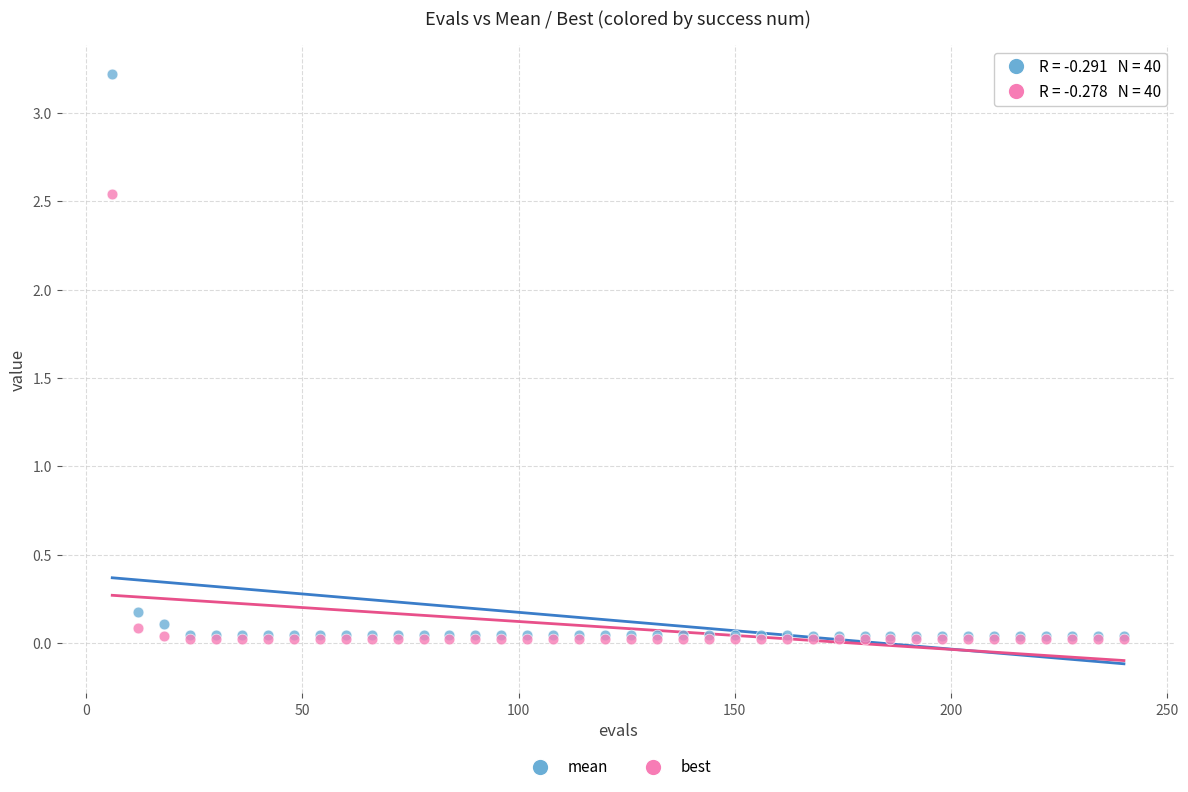

What are all the series names shown in the legend?

mean, best